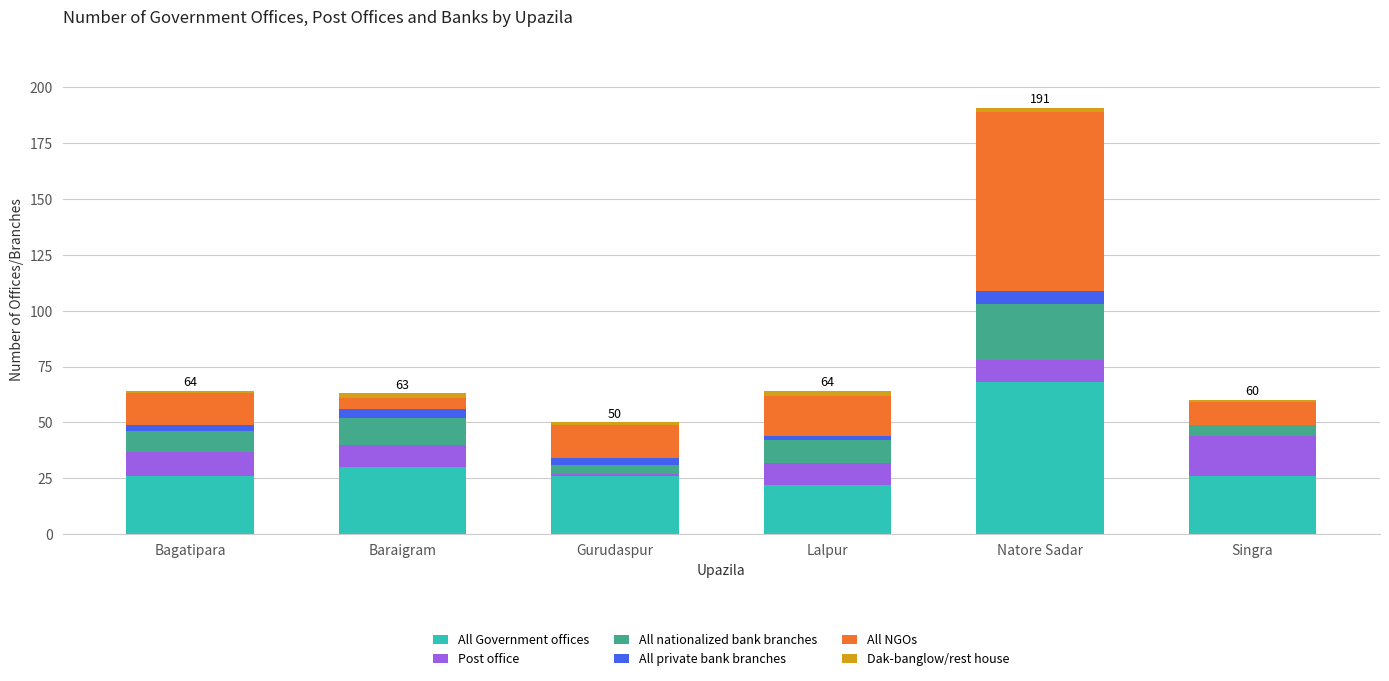

What is the highest value of the All Government offices series?

68